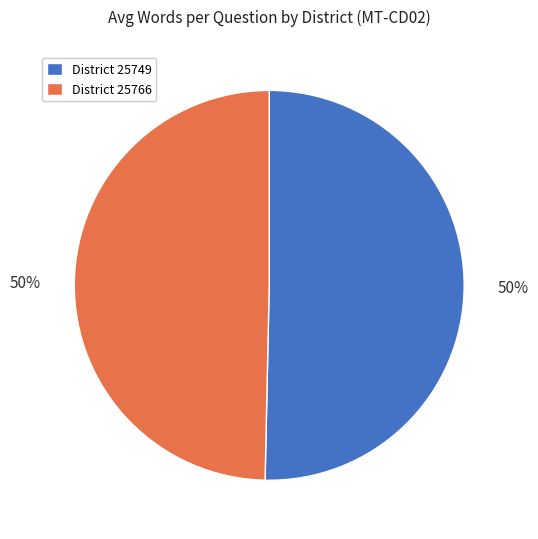

To the nearest percent, what is the average slice percentage?

50%